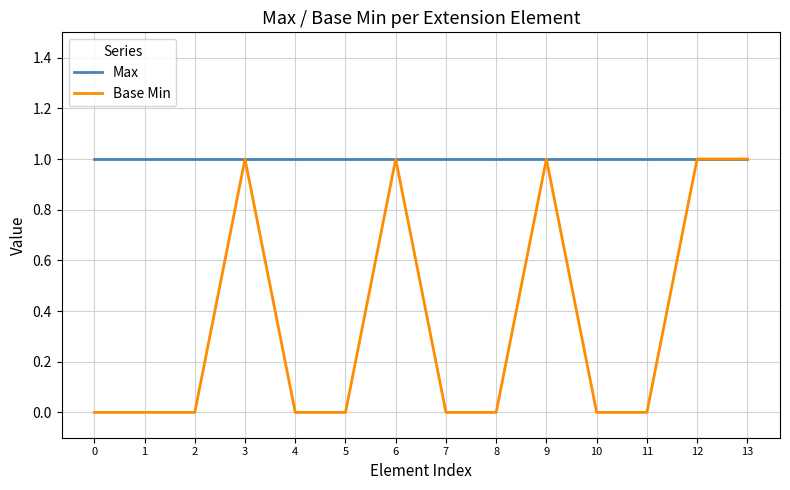

Reading right to left, transcribe all the data shown in this chart.

Max: 1	1	1	1	1	1	1	1	1	1	1	1	1	1
Base Min: 1	1	0	0	1	0	0	1	0	0	1	0	0	0